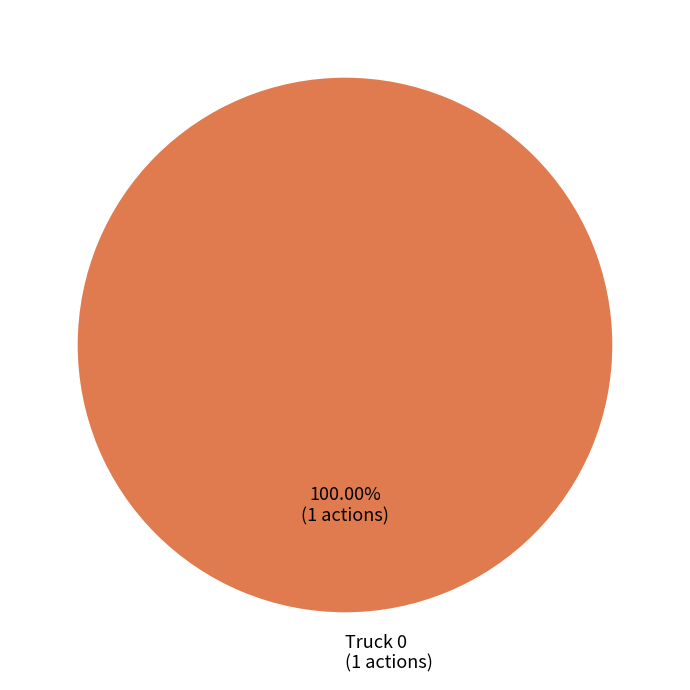

Rank the categories by value from lowest to highest.

Truck 0 (1 actions)